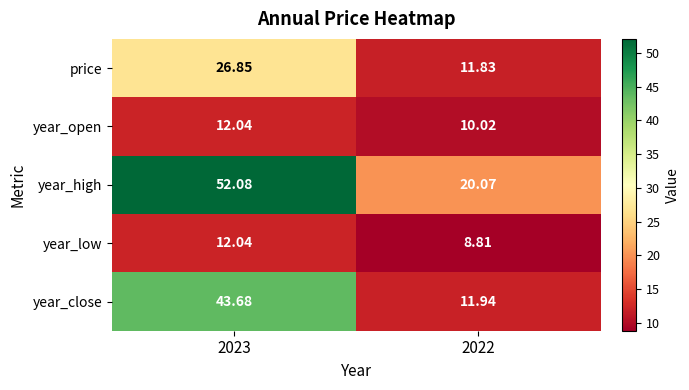

Is the value of year_open at 2023 greater than the value of year_close at 2023?

No